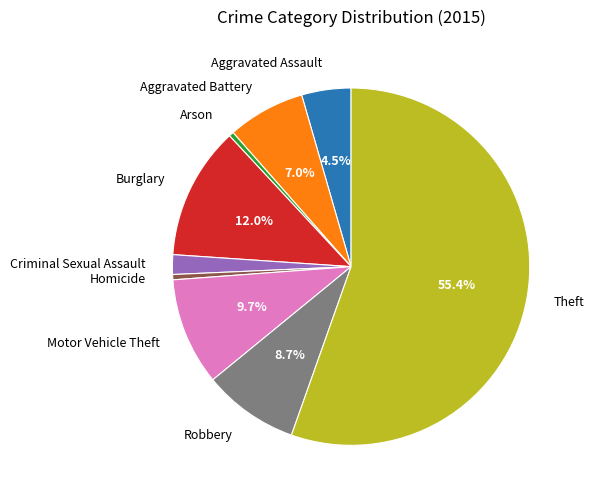

Does any single category account for the majority?

Yes